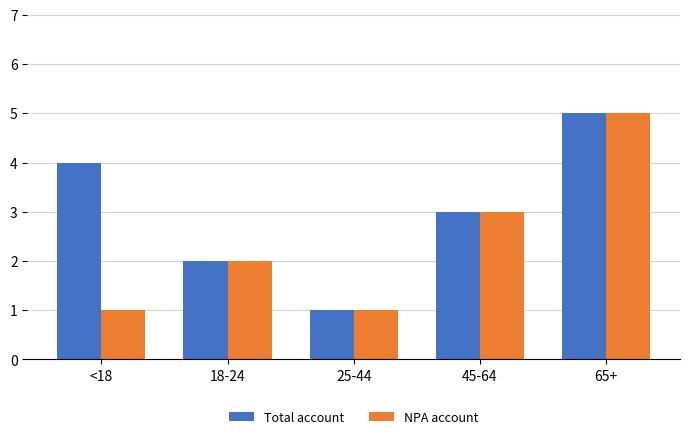

What position from the right is 18-24?

4